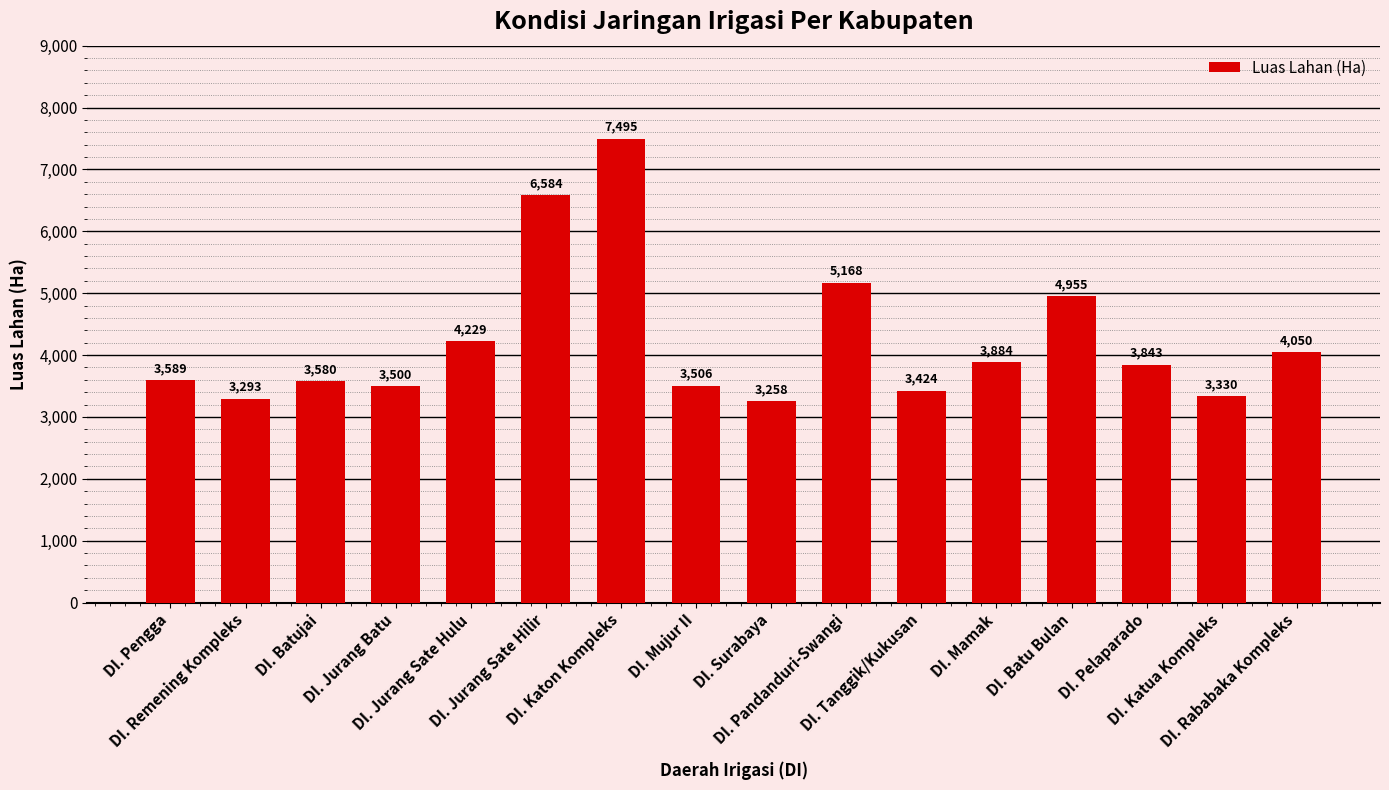

Does the chart contain stacked bars?

No